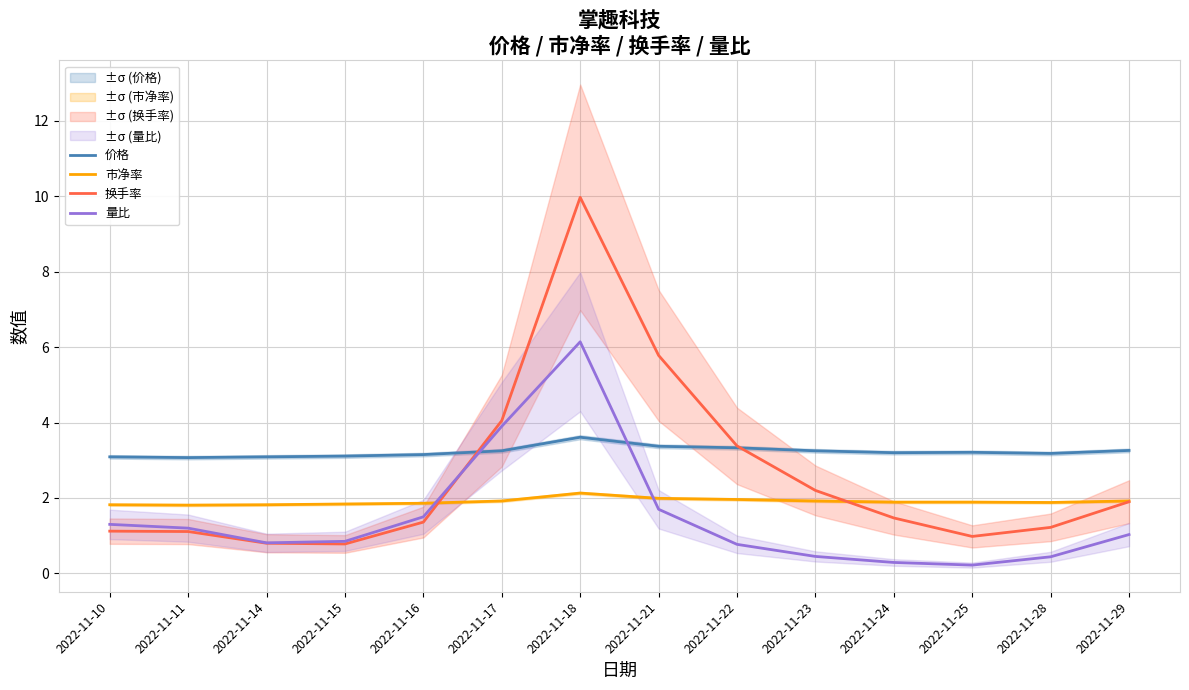

Rank the series by their maximum value, from lowest to highest.

市净率, 价格, 量比, 换手率